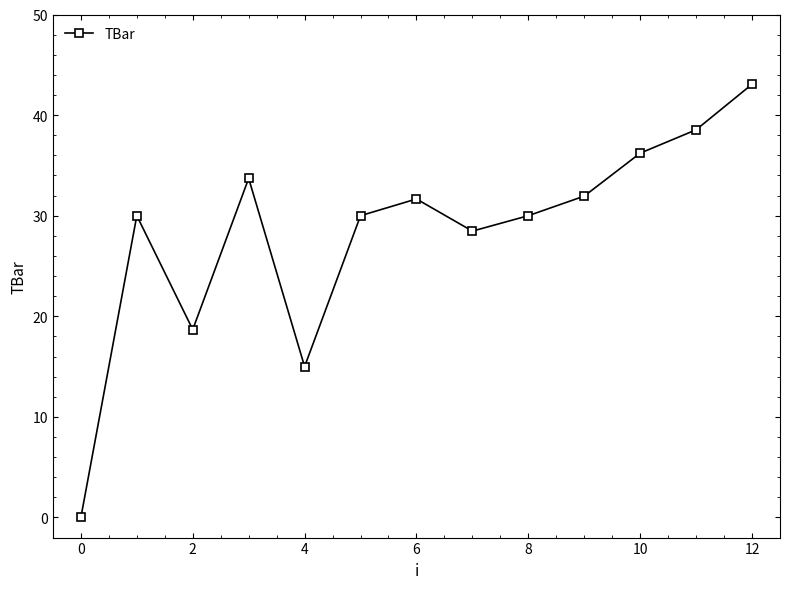

What is the maximum value shown in the chart?

43.1